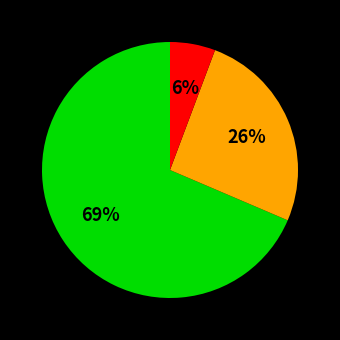

Does any single category account for the majority?

Yes